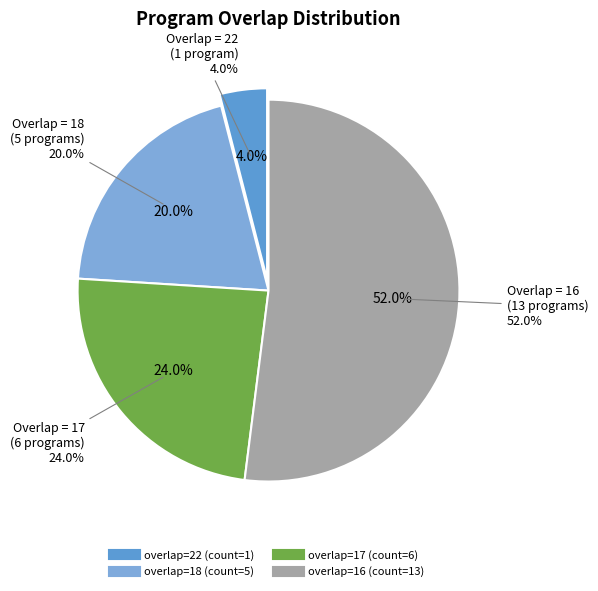

Does any single category account for the majority?

No